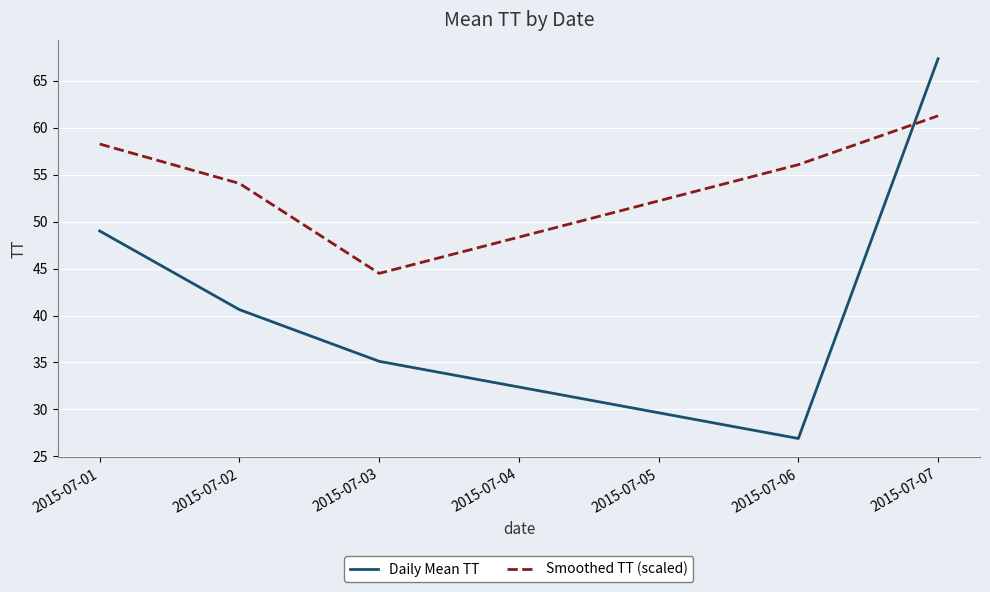

Reading right to left, list all the values displayed in this chart.

Daily Mean TT: 67.3	26.9	35.1	40.6	49.0
Smoothed TT (scaled): 61.3	56.1	44.5	54.1	58.3